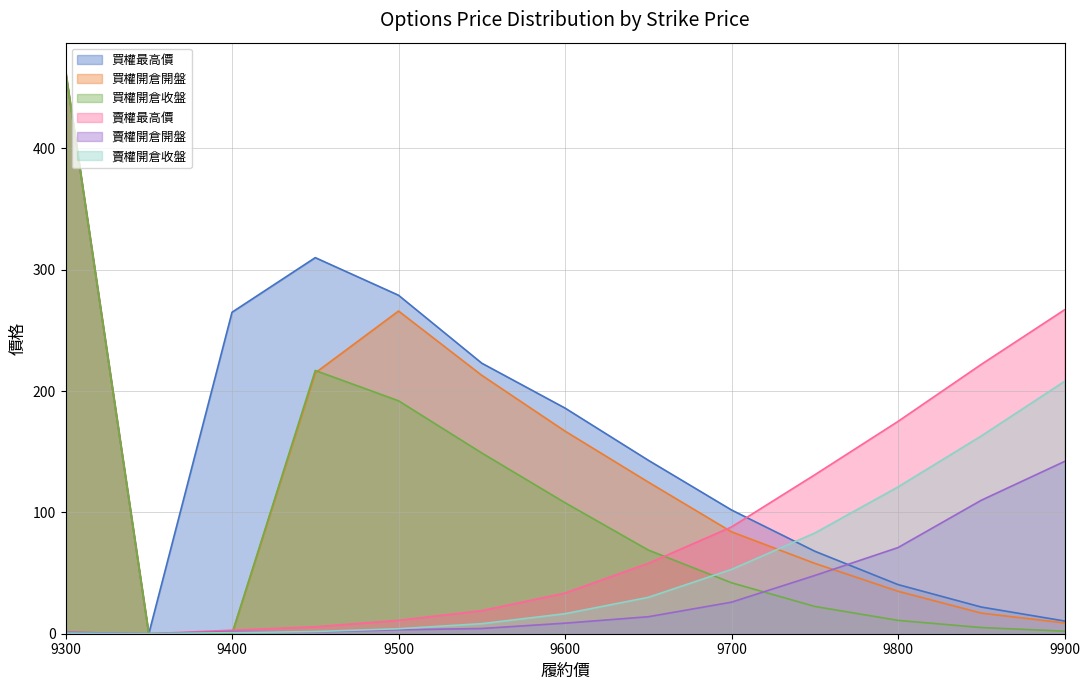

At which label does 賣權最高價 reach its peak?

9900